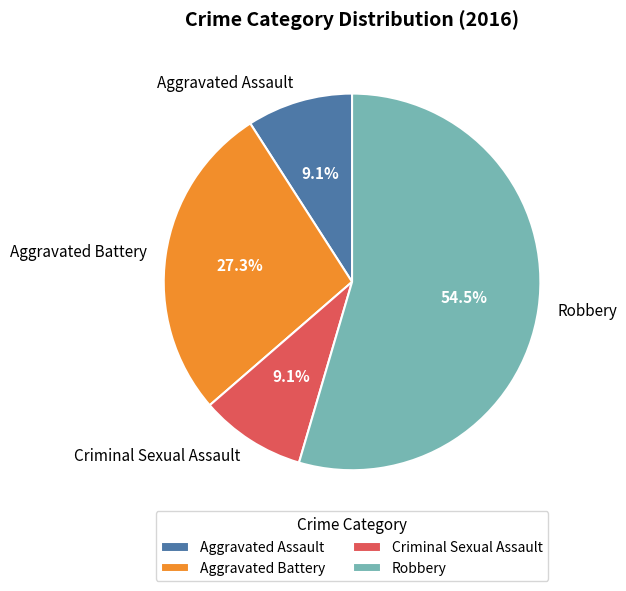

Count the number of slices in the pie.

4